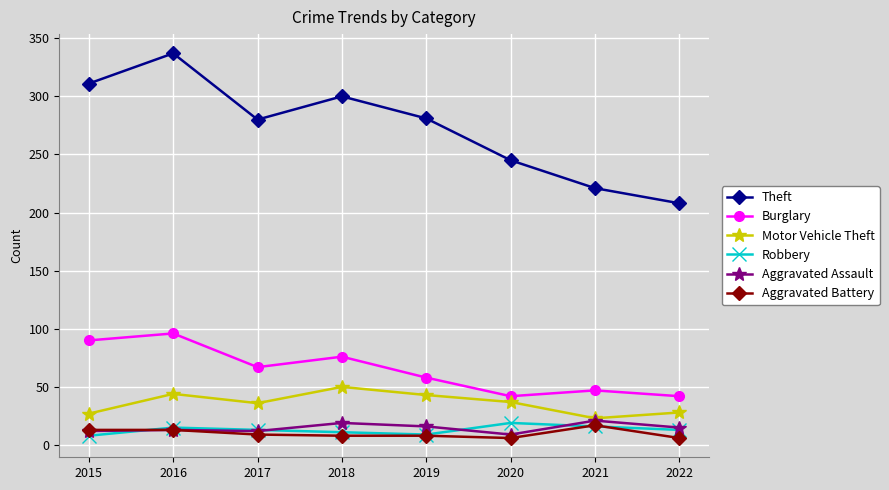

How many lines are shown in the chart?

6